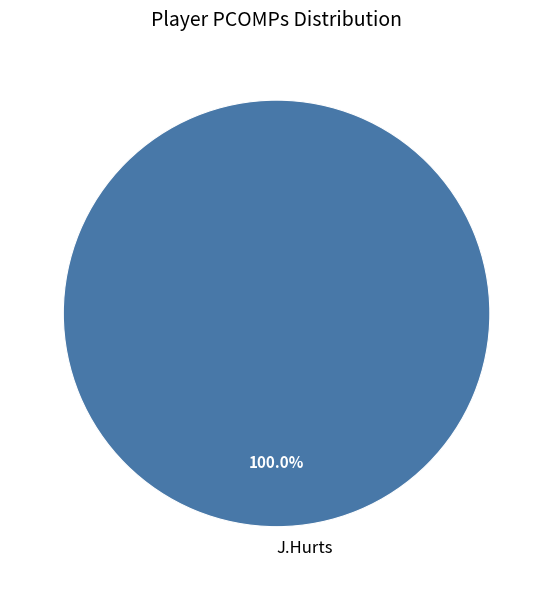

Which category accounts for the majority?

J.Hurts